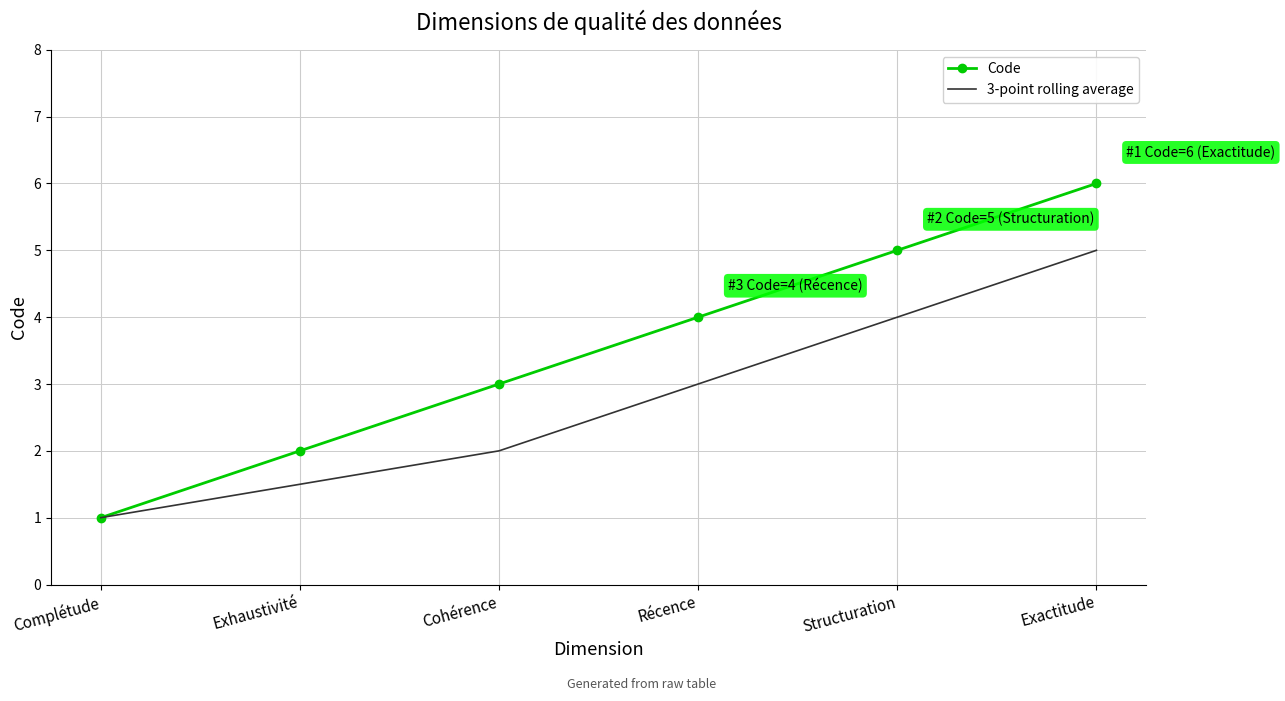

What is the approximate value of Code at Complétude?

1.0